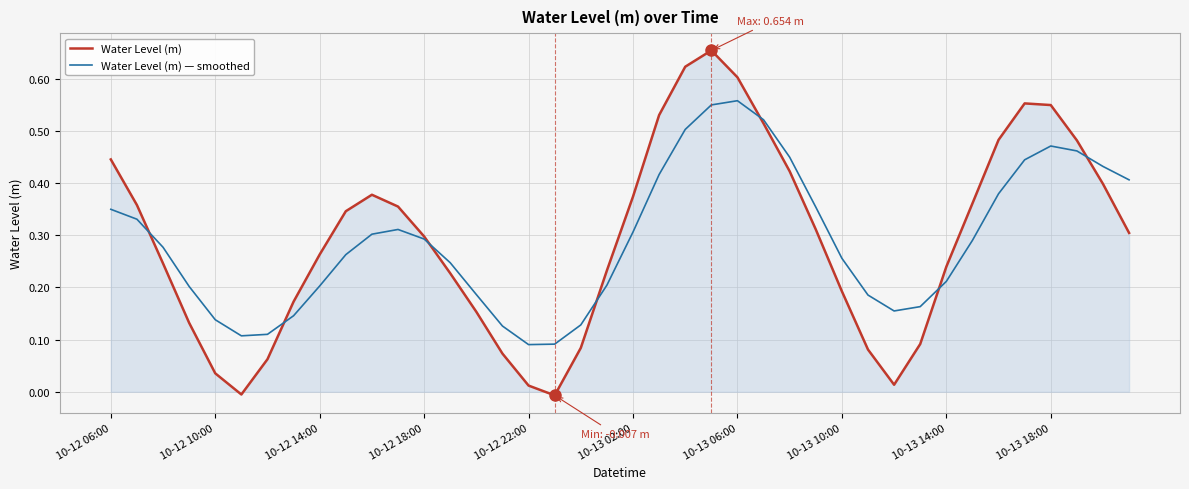

List the series in order of their peak value, lowest first.

Water Level (m) — smoothed, Water Level (m)